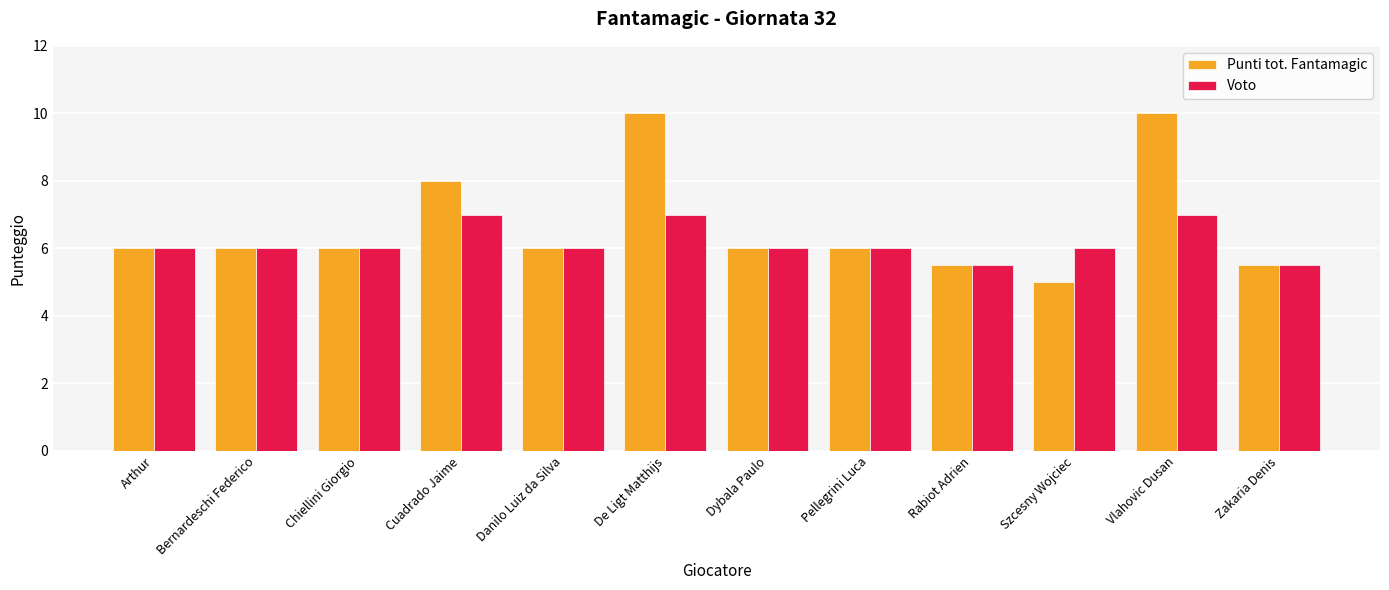

Which series has the largest total across all categories?

Punti tot. Fantamagic